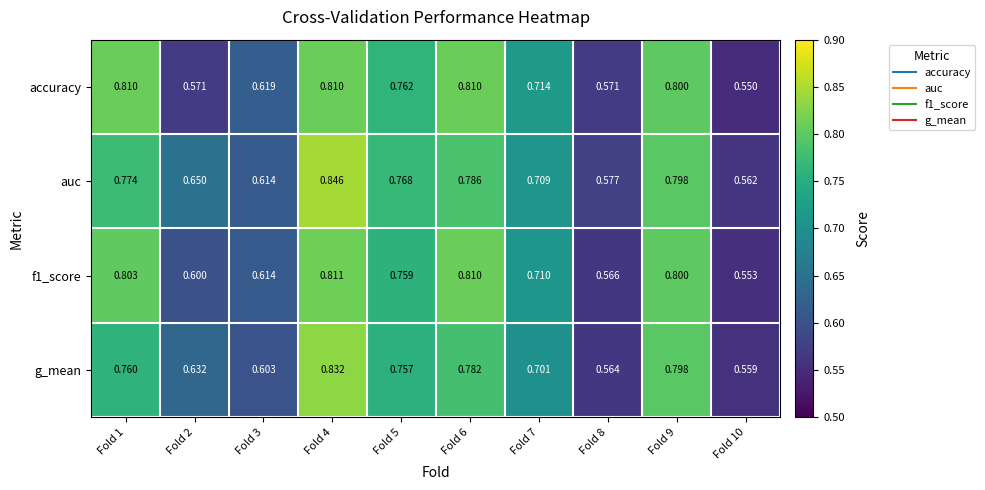

Is the value of auc at Fold 4 greater than the value of accuracy at Fold 2?

Yes